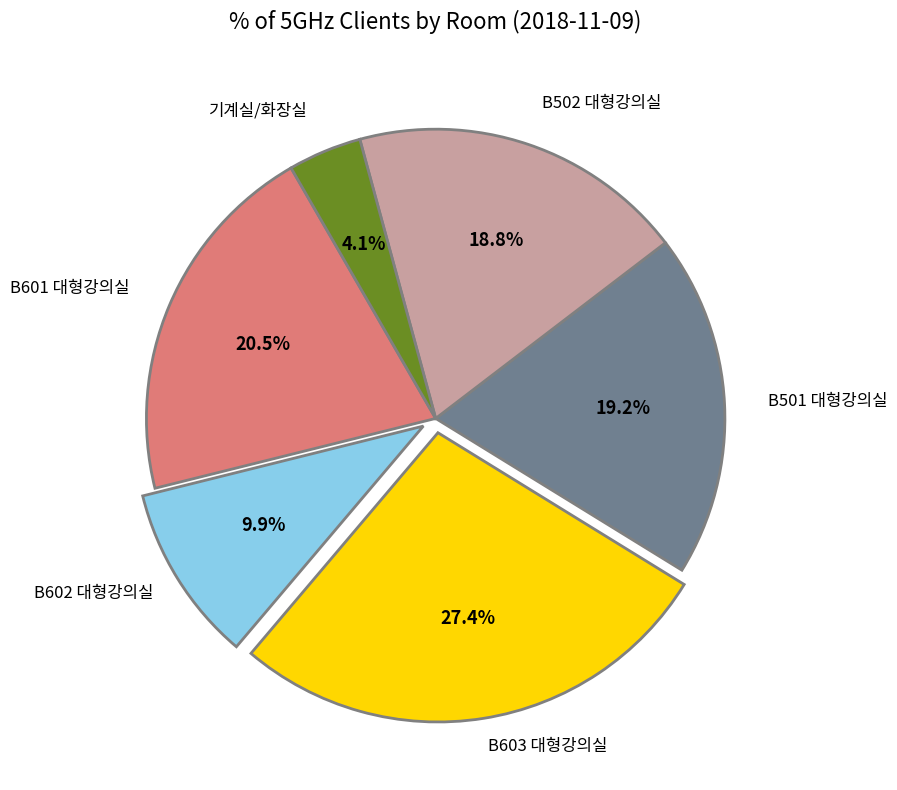

Is the sum of 기계실/화장실 and B502 대형강의실 greater than half?

No